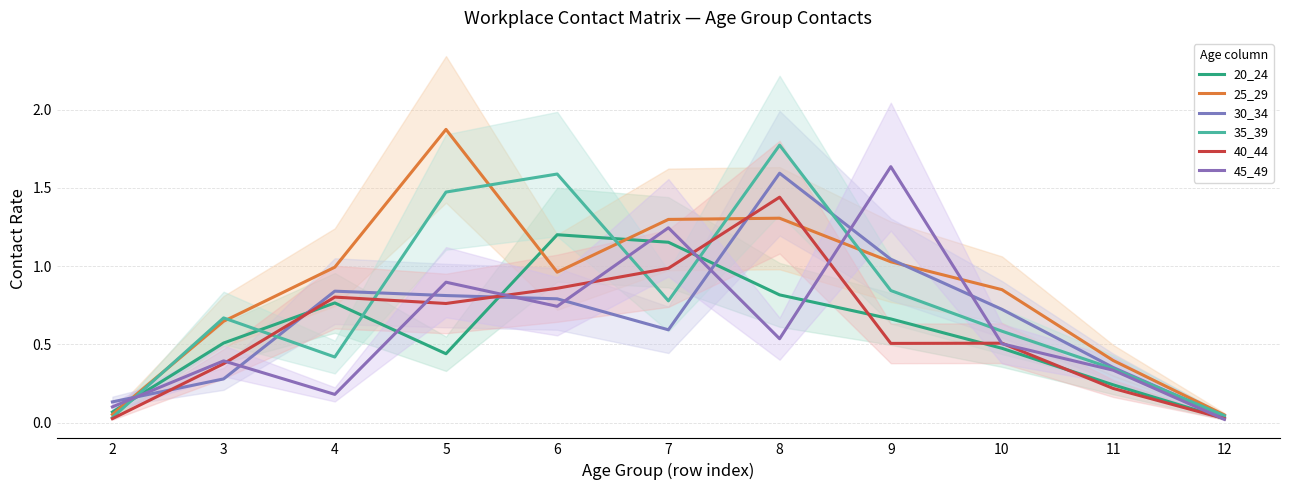

What is the difference between the 20_24 values at 7 and 12?

1.1